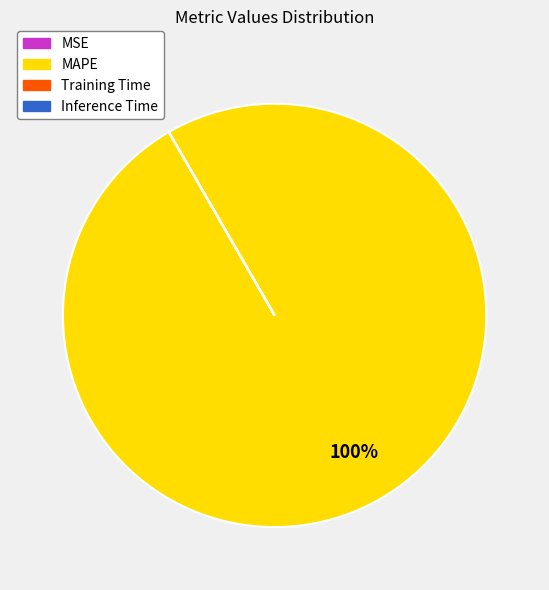

To the nearest percent, what is the average slice percentage?

25%